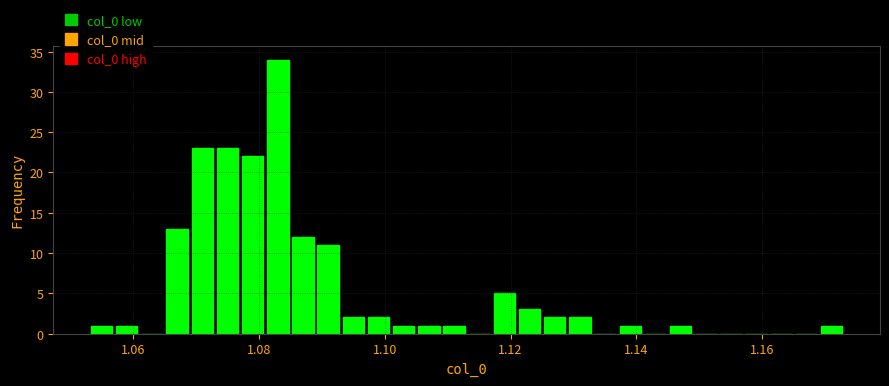

Around what value on the x-axis is the tallest bar? Give the approximate position of its centre, as read against the axis.

1.084